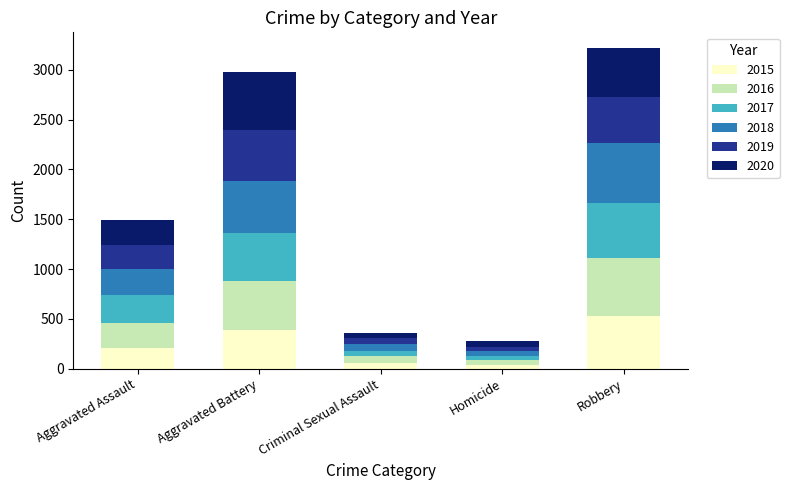

What is the highest value of the 2015 series?

527